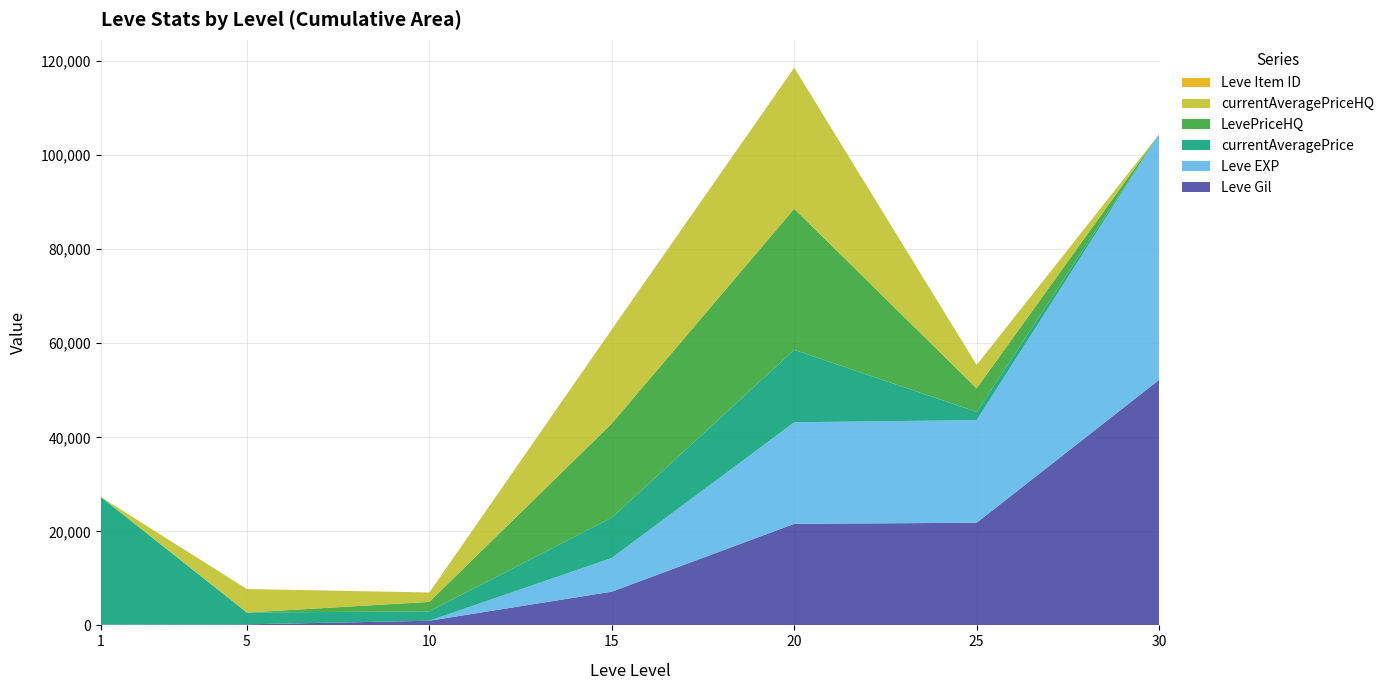

Reading left to right, transcribe all the data shown in this chart.

Leve Gil: 1=160	5=220	10=990	15=7170	20=21600	25=21830	30=52220
Leve EXP: 1=1	5=5	10=9	15=7170	20=21600	25=21830	30=52220
currentAveragePrice: 1=27128	5=2507	10=2000	15=8572	20=15402	25=1745	30=0
LevePriceHQ: 1=0	5=0	10=2000	15=20016	20=30000	25=5000	30=0
currentAveragePriceHQ: 1=0	5=5000	10=2000	15=20016	20=30000	25=5000	30=0
Leve Item ID: 1=1	5=1	10=1	15=1	20=1	25=1	30=1